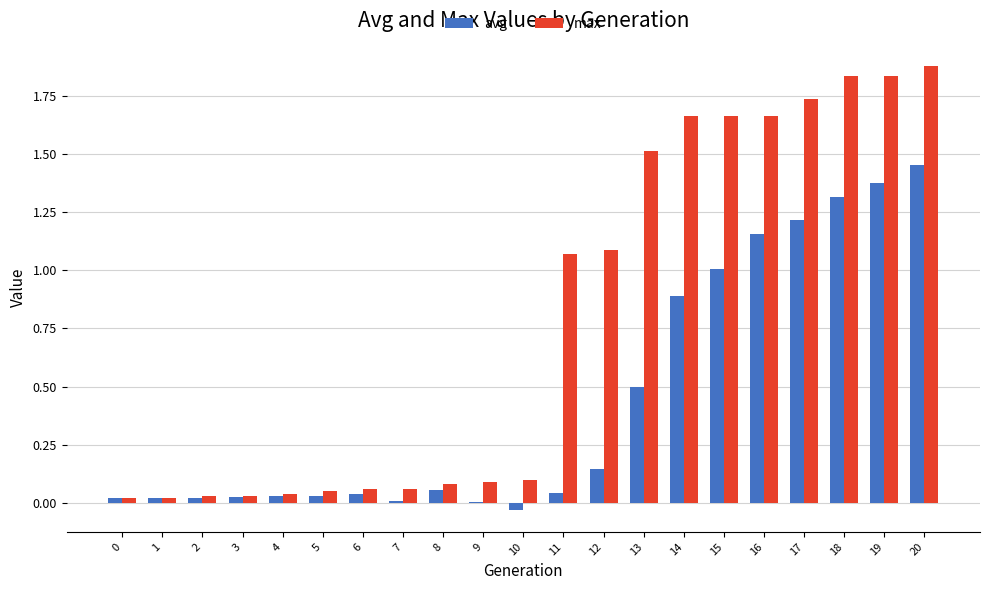

How many distinct data groups are displayed?

2